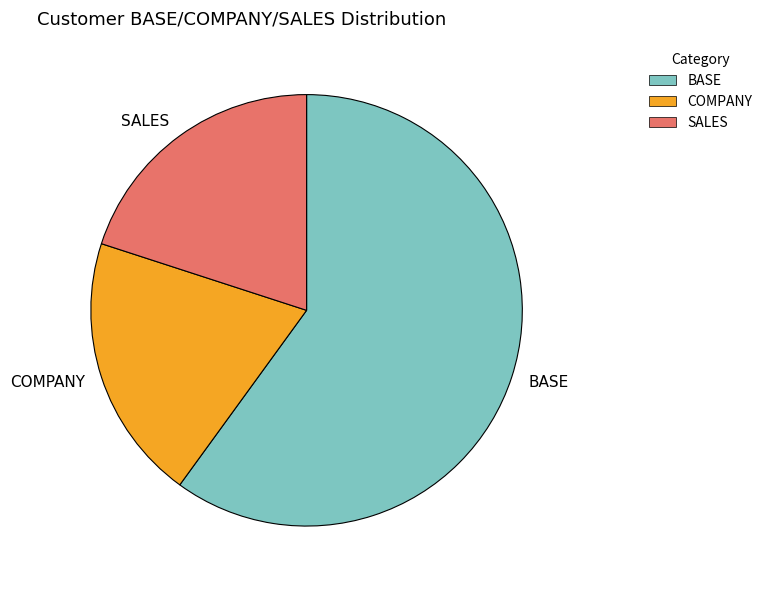

Which has a higher value, BASE or SALES?

BASE